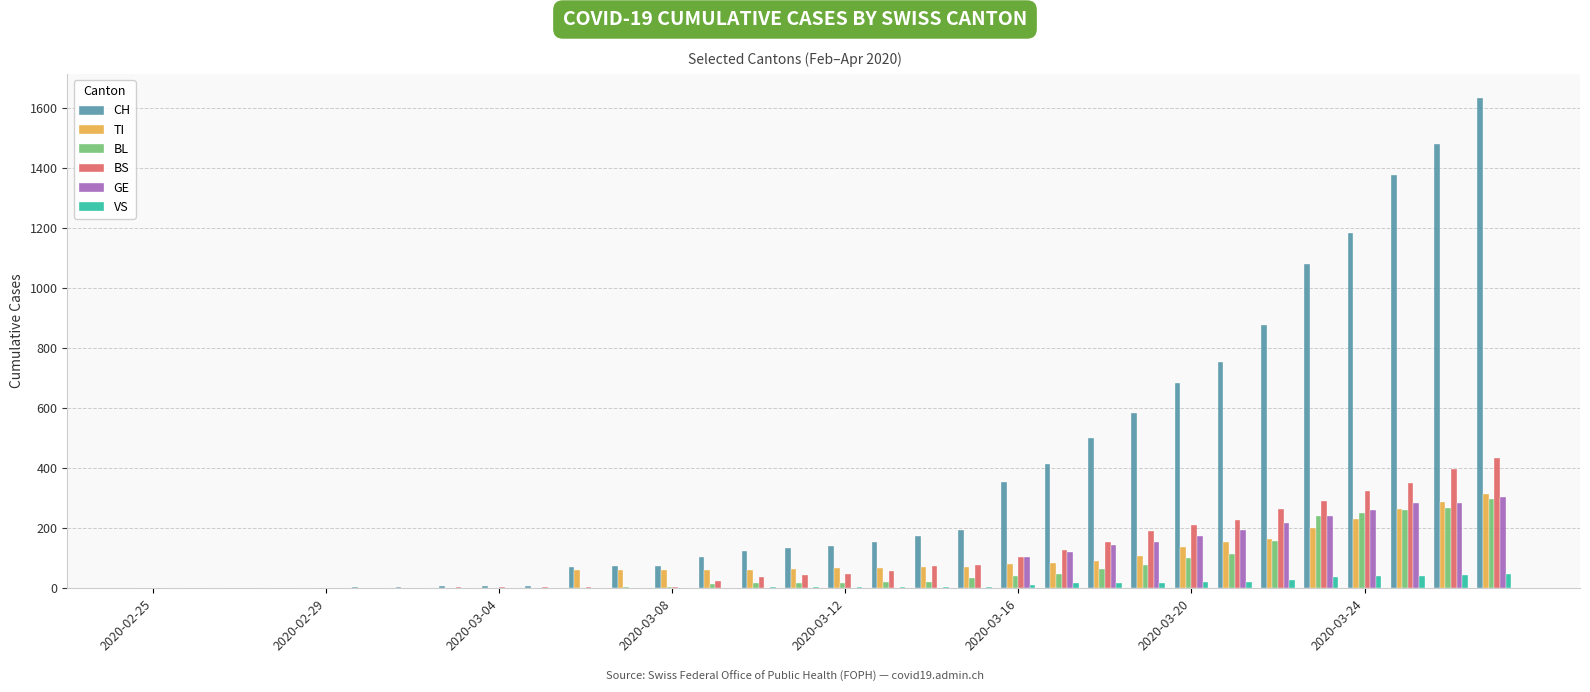

What is the greatest value displayed?

1630